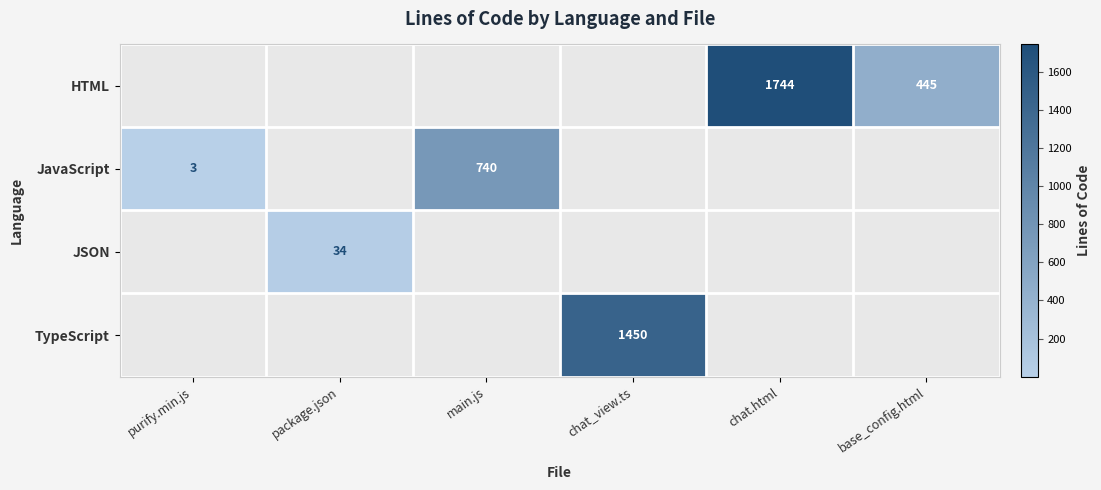

True or false: HTML has a value of 1744 at chat.html.

True